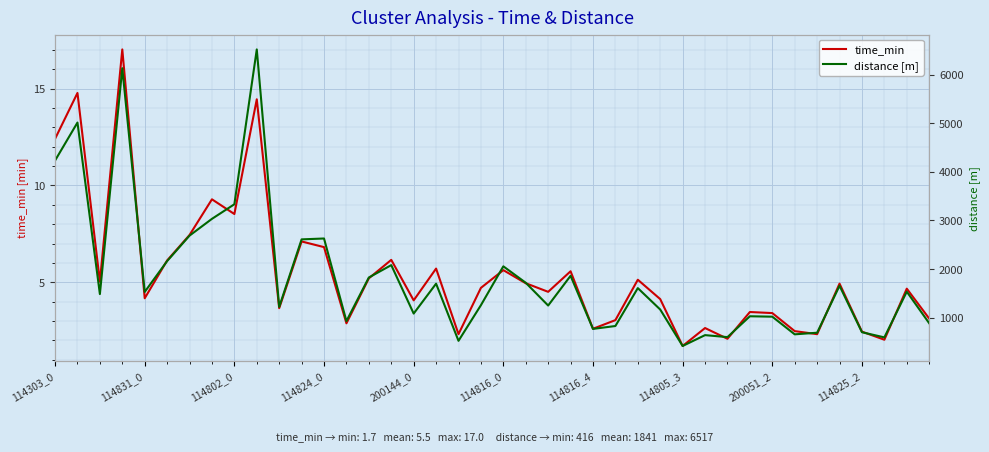

How many lines are shown in the chart?

2